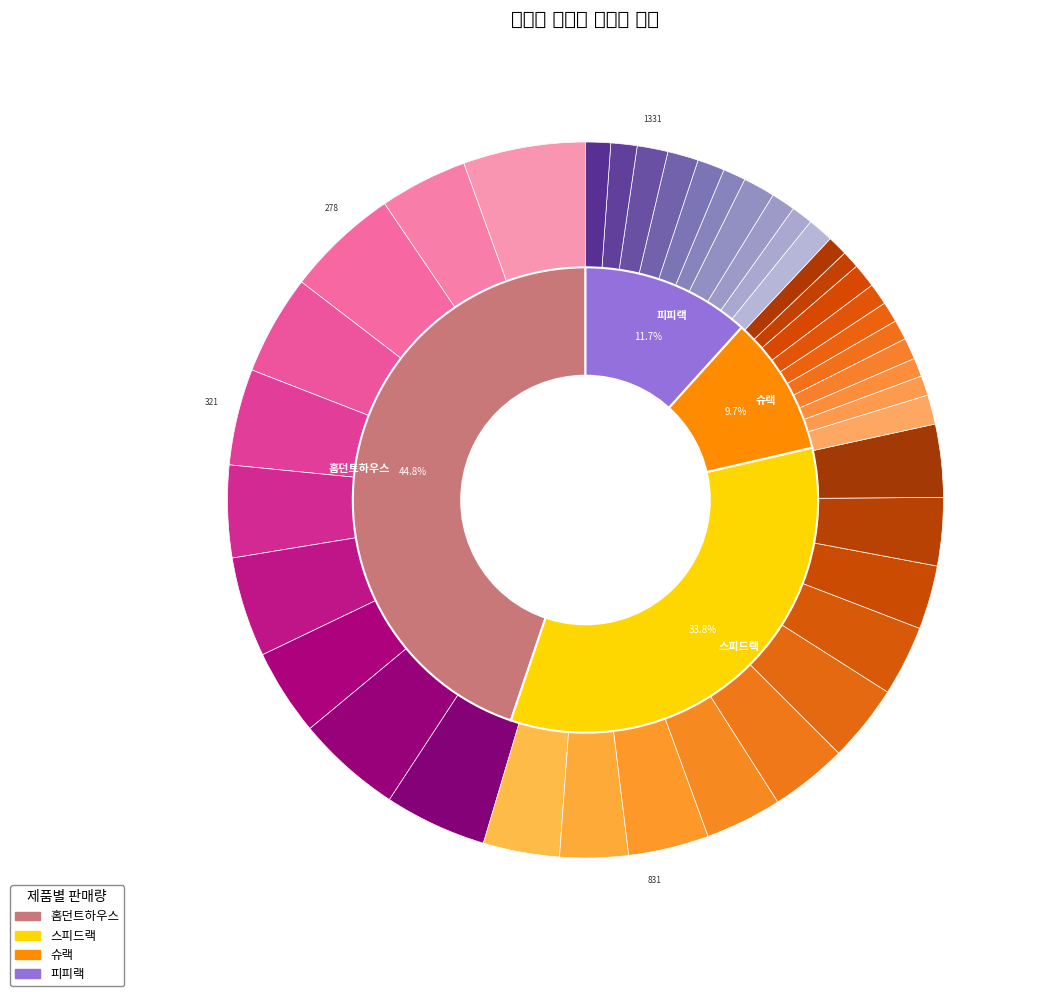

What percentage is the 51w slice, to the nearest percent?

3%